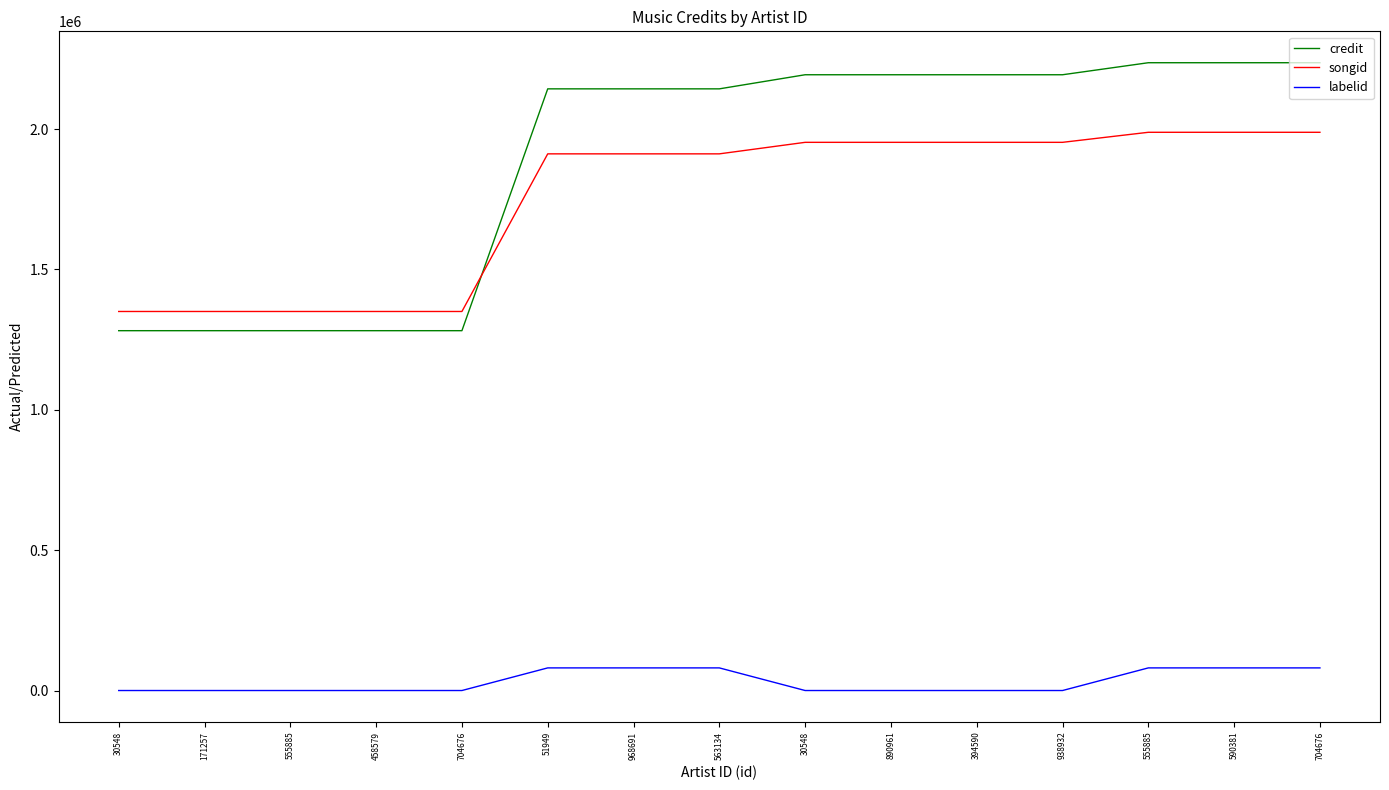

How many values in the credit series are below 2143436?

5